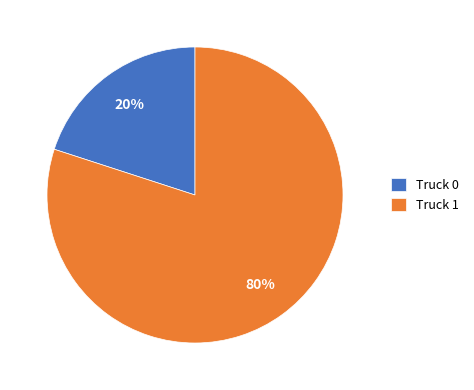

Which has a higher value, Truck 0 or Truck 1?

Truck 1